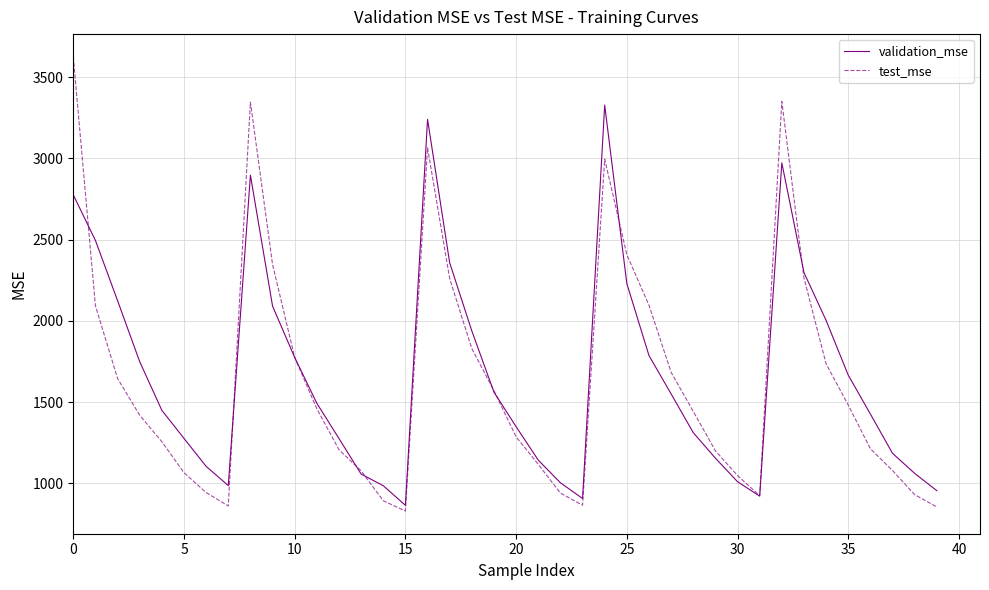

Rank the series by their maximum value, from lowest to highest.

validation_mse, test_mse